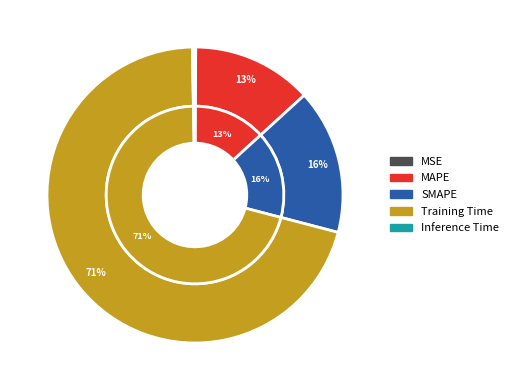

To the nearest percent, what is the combined percentage of SMAPE and Training Time?

86%